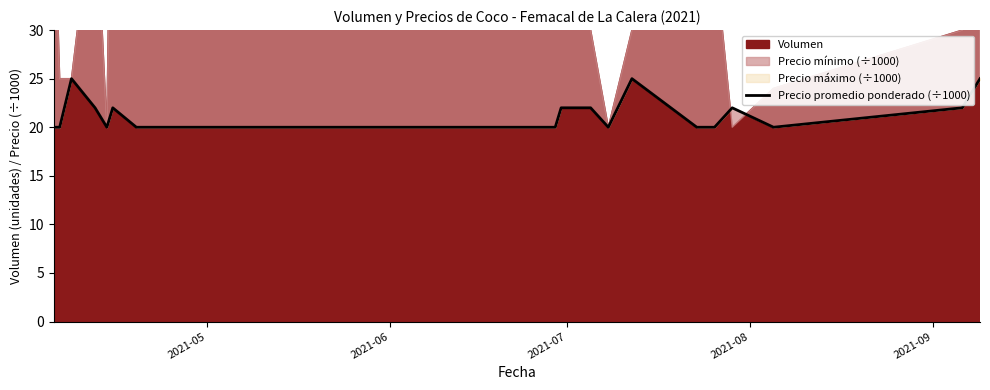

What is the approximate value at 2021-07?

25